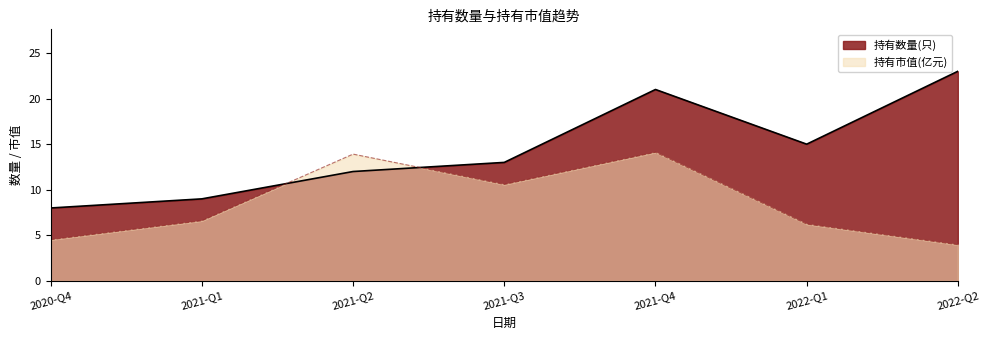

What is the highest value of the 持有数量(只) series?

23.0